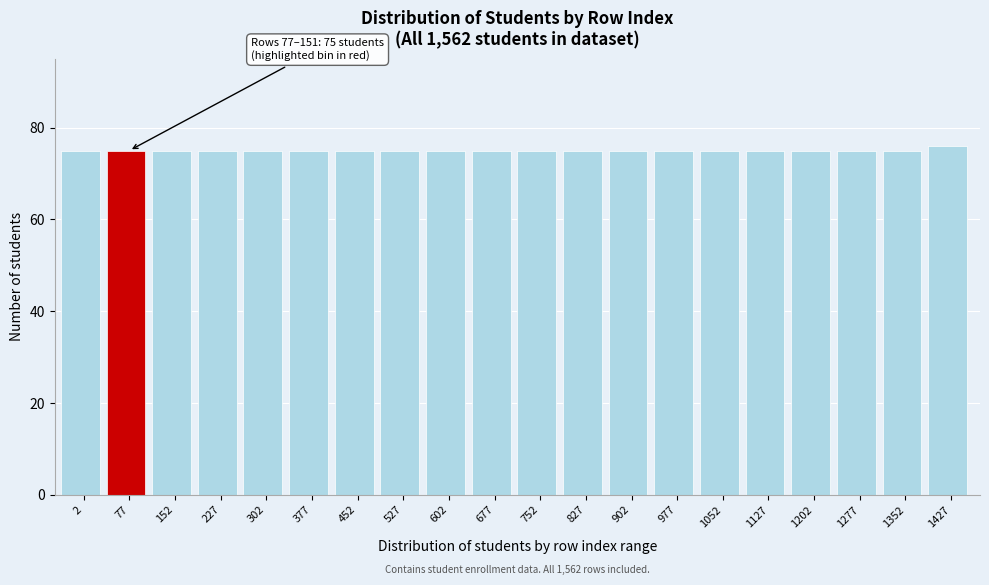

Reading right to left, what are all the values shown in this chart?

1427=76	1352=75	1277=75	1202=75	1127=75	1052=75	977=75	902=75	827=75	752=75	677=75	602=75	527=75	452=75	377=75	302=75	227=75	152=75	77=75	2=75